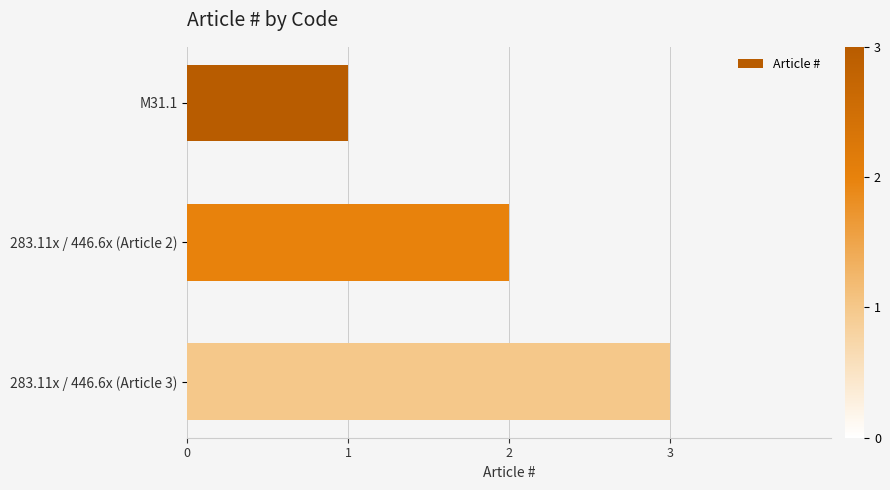

List the labels in order of value, smallest first.

M31.1, 283.11x / 446.6x (Article 2), 283.11x / 446.6x (Article 3)